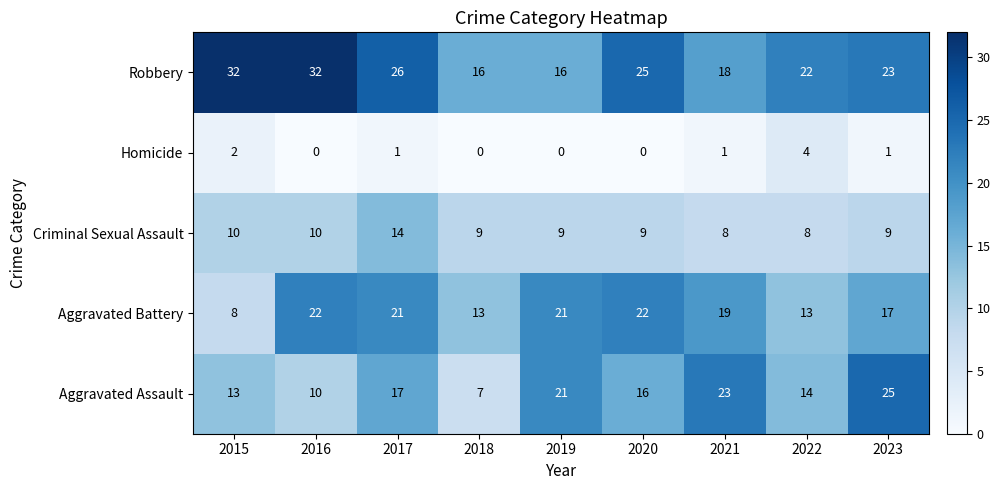

Which series has the largest total across all categories?

Robbery